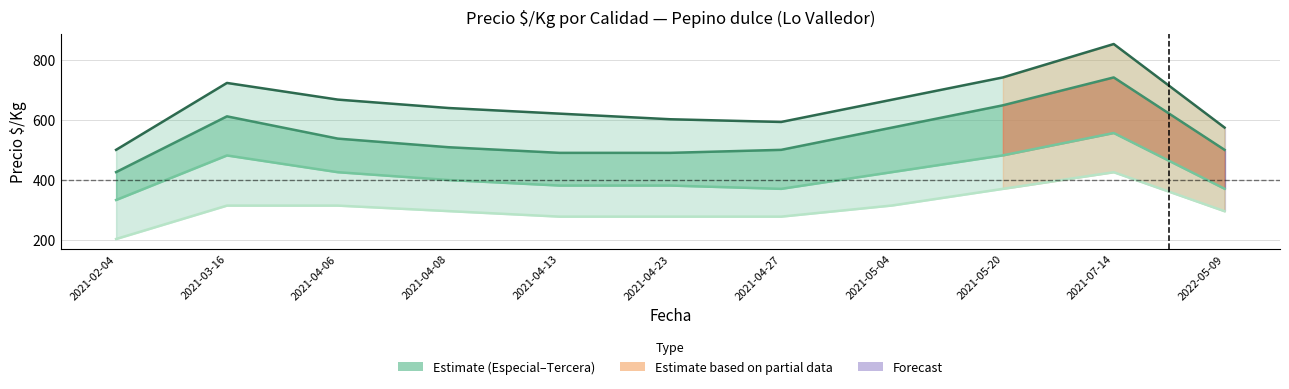

What is the difference between the highest and lowest values at 2021-05-20?

370.3